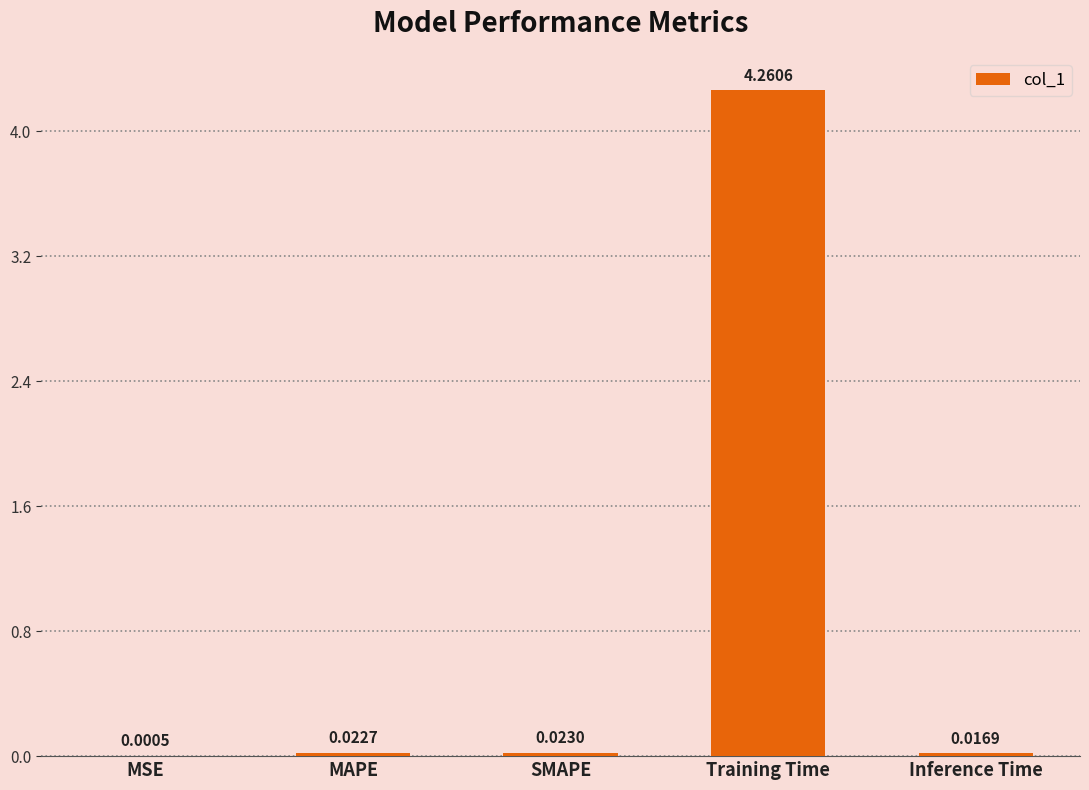

At which label is the value closest to 2?

SMAPE